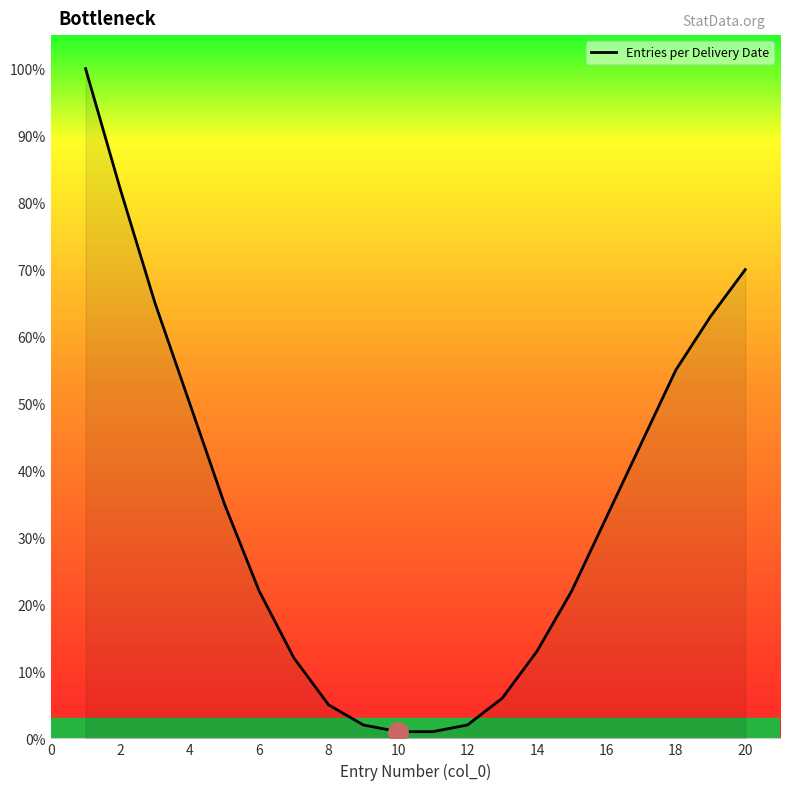

What is the difference between the maximum and minimum values?

99